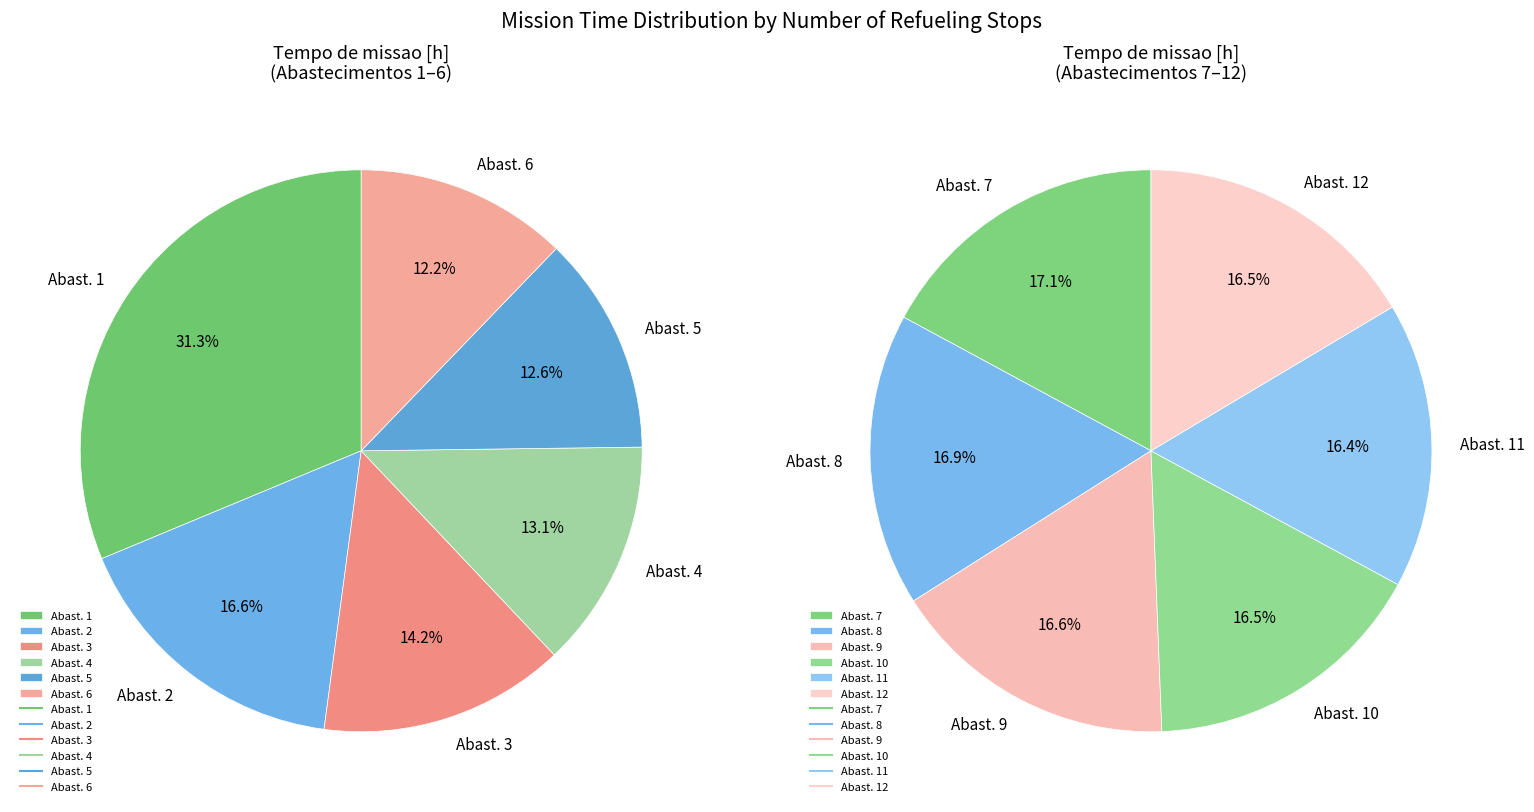

Is Row 8 the majority of the pie?

No